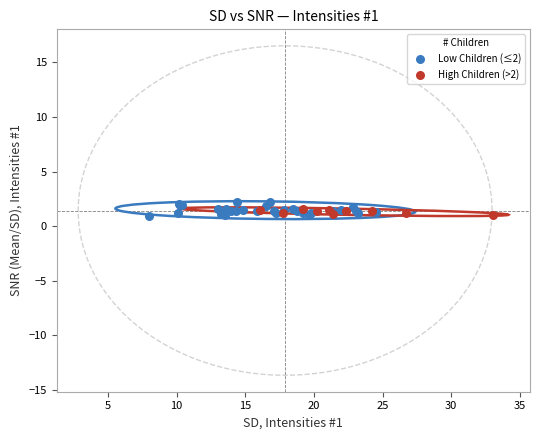

Which series has the widest spread of Y values?

Low Children (≤2)